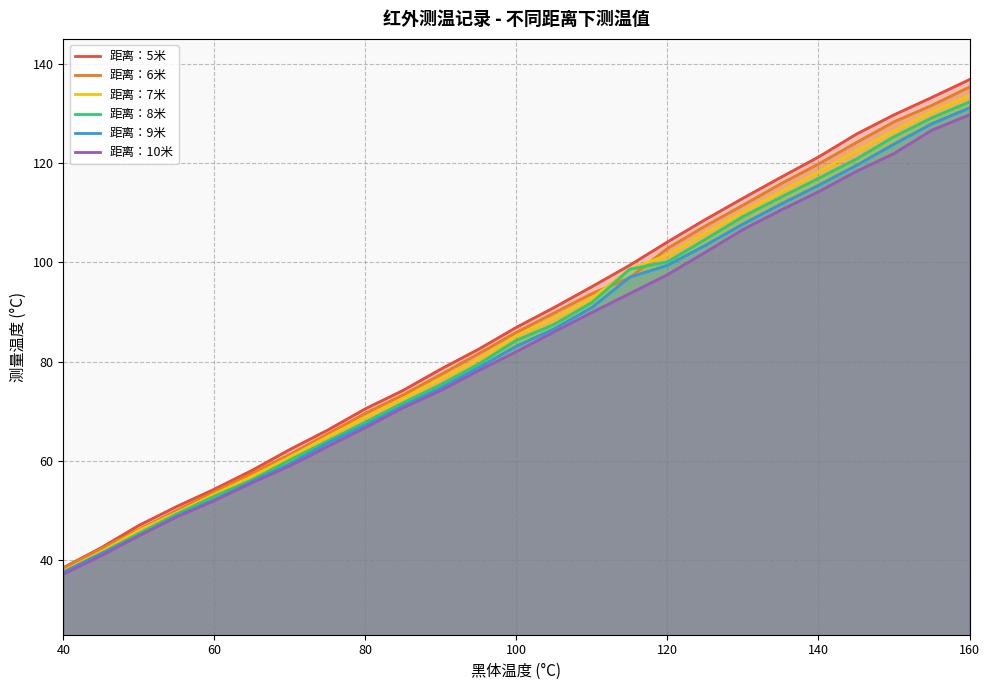

True or false: 距离：10米 and 距离：9米 cross at least once.

False